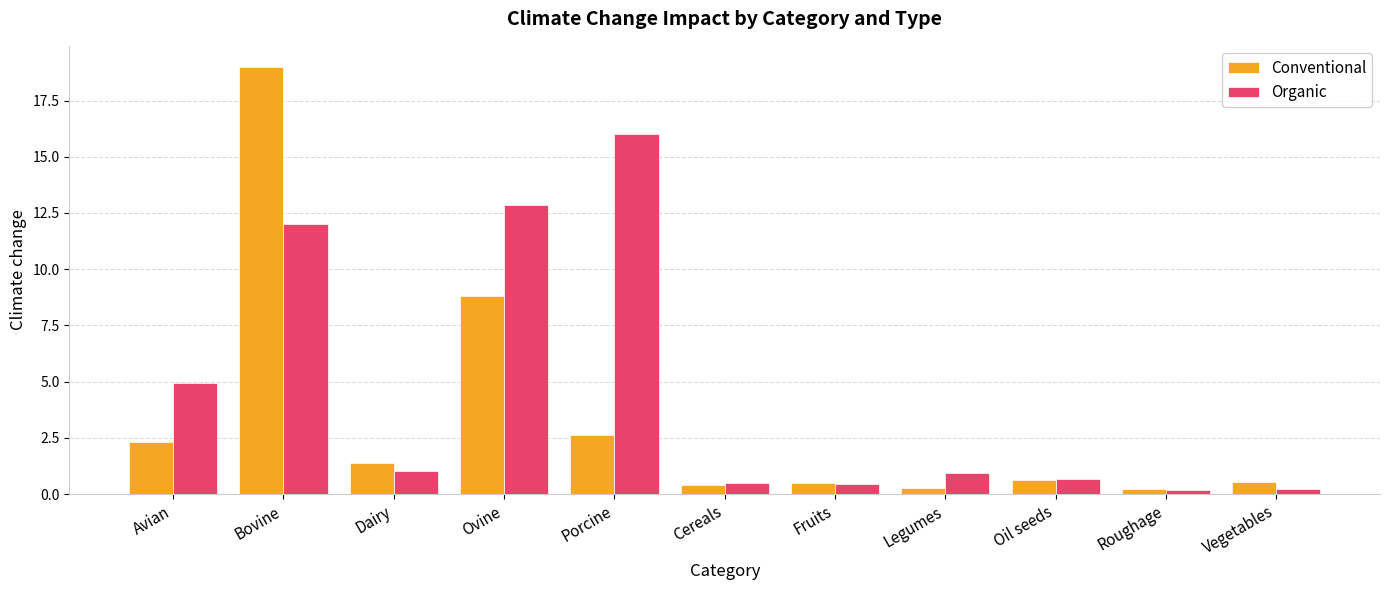

Which series has the largest range (max minus min)?

Conventional